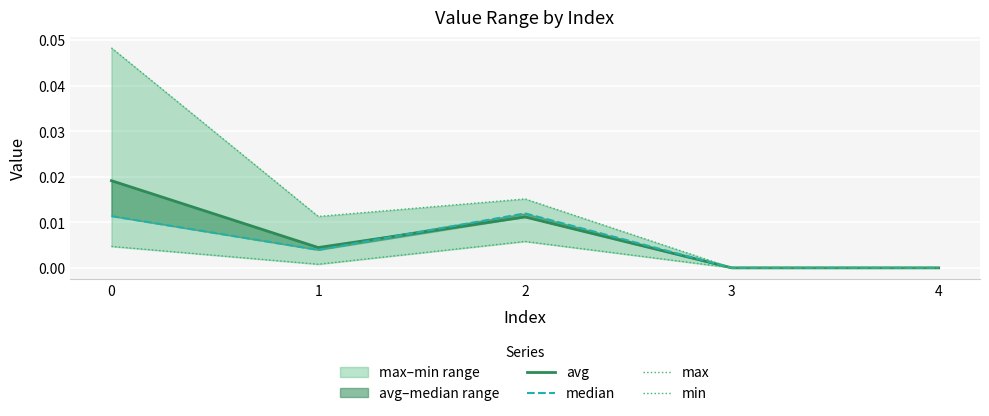

Count the number of categories in the chart.

5